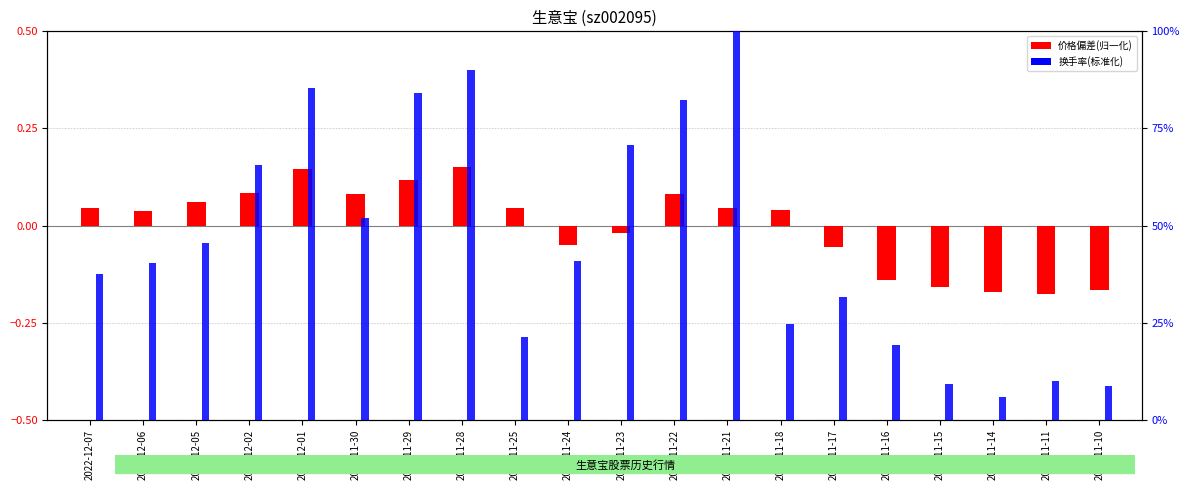

Reading right to left, transcribe all the data shown in this chart.

价格偏差: 2022-11-10=-0.2	2022-11-11=-0.2	2022-11-14=-0.2	2022-11-15=-0.2	2022-11-16=-0.1	2022-11-17=-0.1	2022-11-18=0.0	2022-11-21=0.0	2022-11-22=0.1	2022-11-23=-0.0	2022-11-24=-0.0	2022-11-25=0.0	2022-11-28=0.2	2022-11-29=0.1	2022-11-30=0.1	2022-12-01=0.1	2022-12-02=0.1	2022-12-05=0.1	2022-12-06=0.0	2022-12-07=0.0
换手率(标准化): 2022-11-10=8.6	2022-11-11=10.0	2022-11-14=5.9	2022-11-15=9.3	2022-11-16=19.3	2022-11-17=31.7	2022-11-18=24.7	2022-11-21=100.0	2022-11-22=82.2	2022-11-23=70.7	2022-11-24=40.9	2022-11-25=21.4	2022-11-28=90.1	2022-11-29=84.1	2022-11-30=52.0	2022-12-01=85.4	2022-12-02=65.7	2022-12-05=45.6	2022-12-06=40.5	2022-12-07=37.5